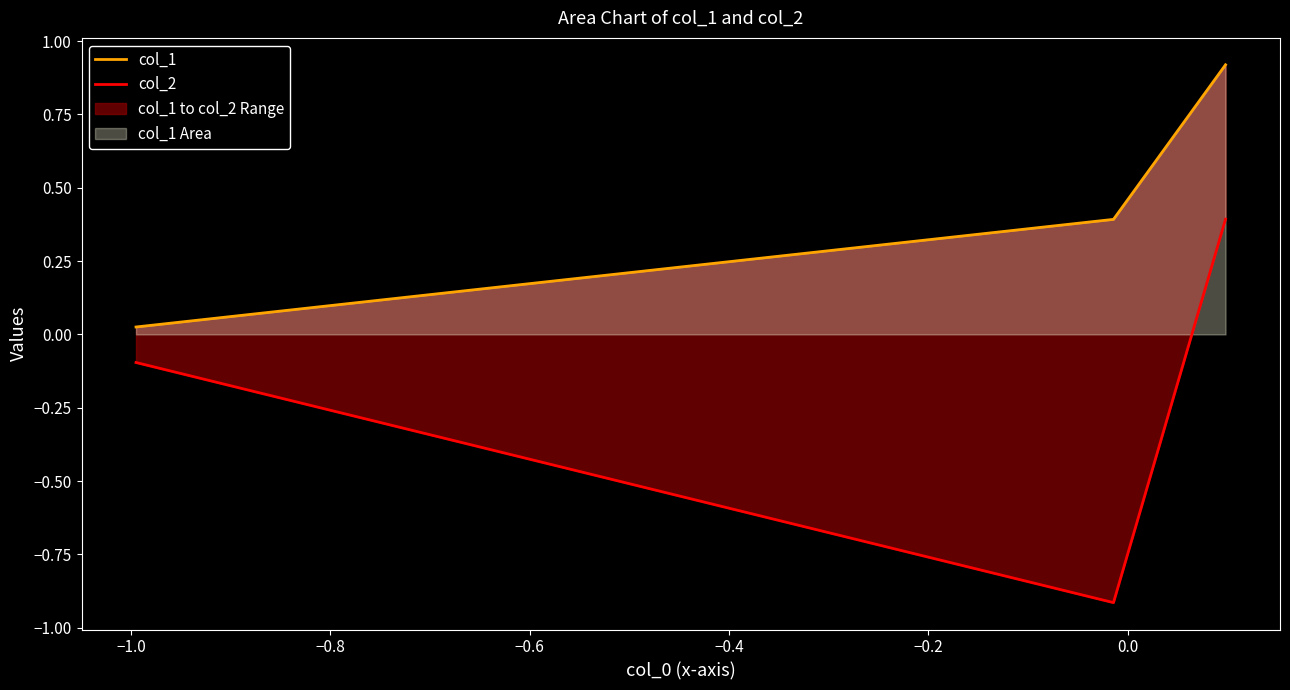

List the series in order of their peak value, lowest first.

col_2, col_1